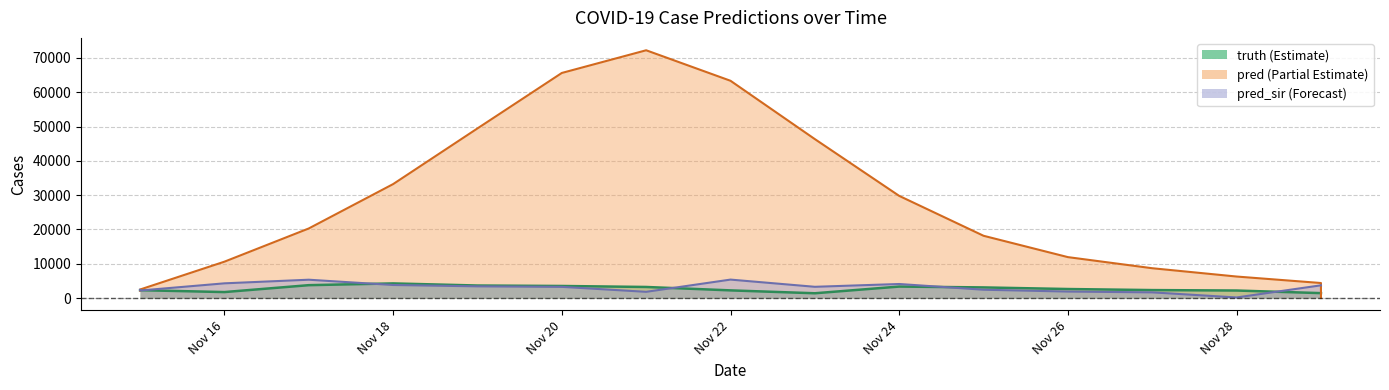

What is the greatest value displayed?

72230.0